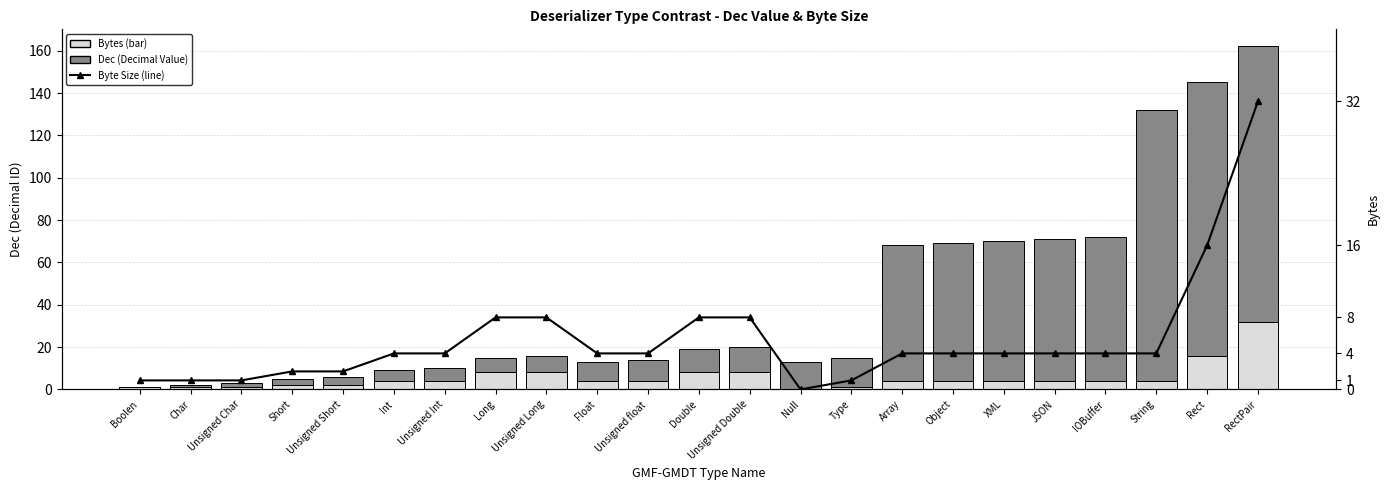

What is the average value of the Dec (Decimal Value) series?

36